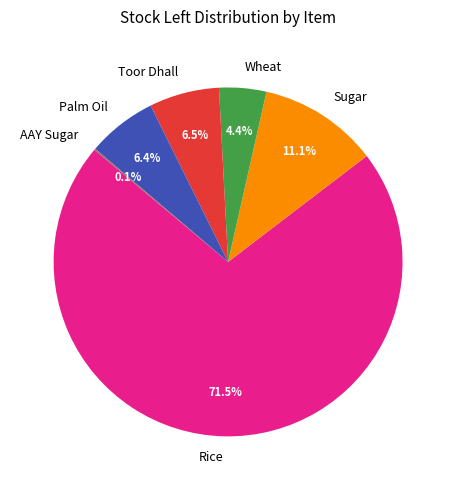

To the nearest percent, what percentage of the pie is Wheat?

4%